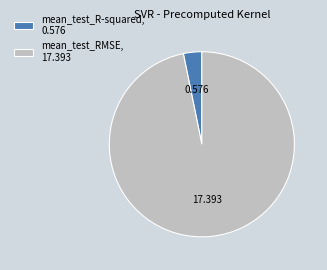

Is mean_test_RMSE, 17.393 the majority of the pie?

Yes